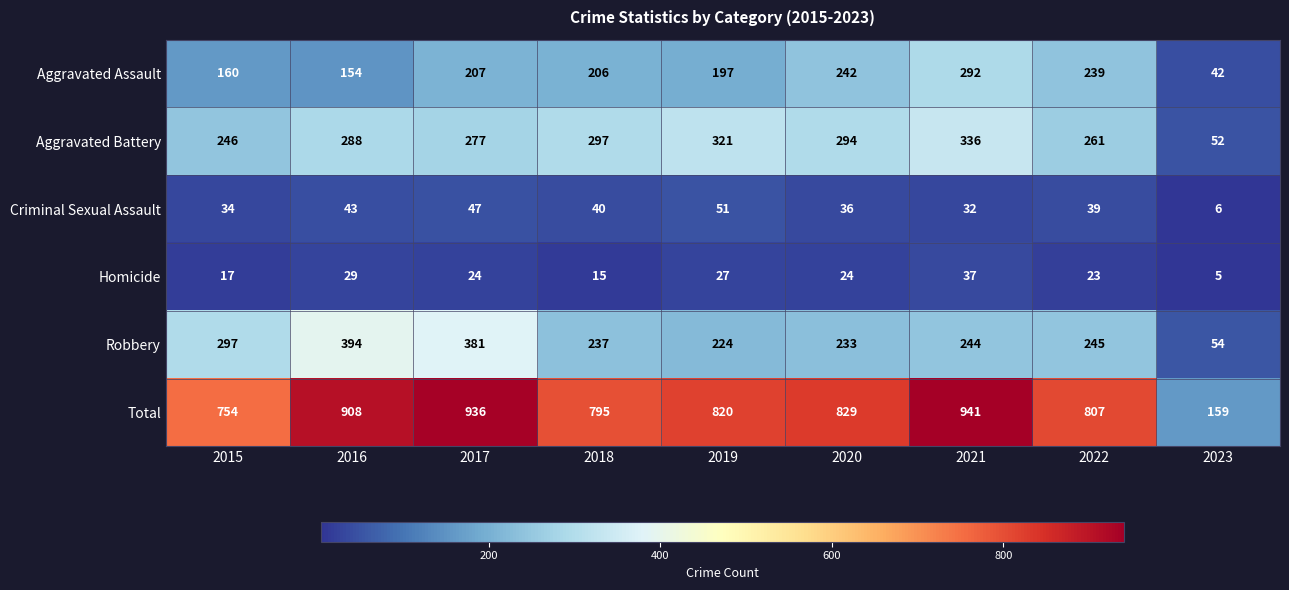

Between 2019 and 2023, which series saw the biggest shift?

Total